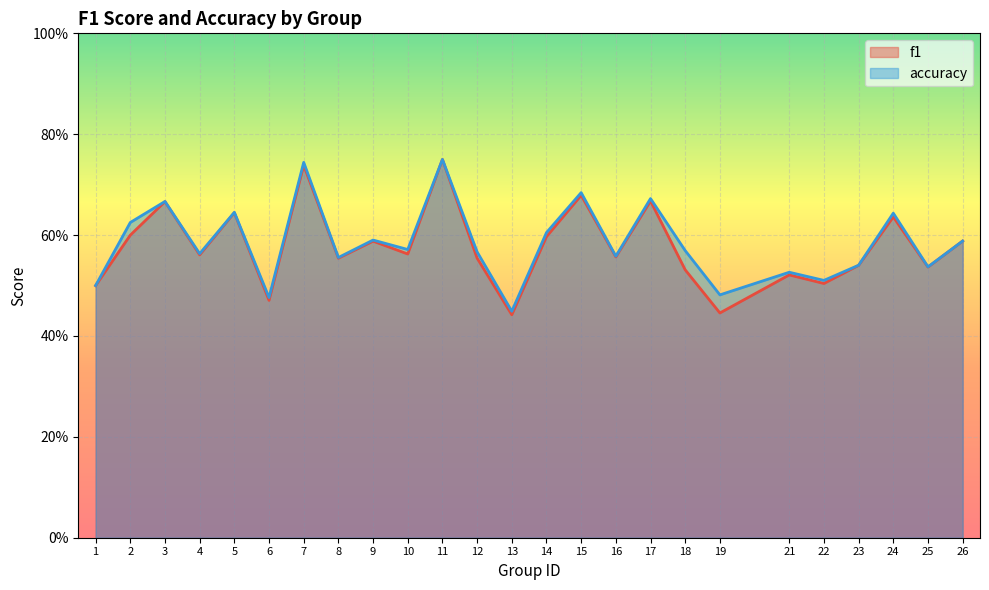

How many lines are shown in the chart?

2